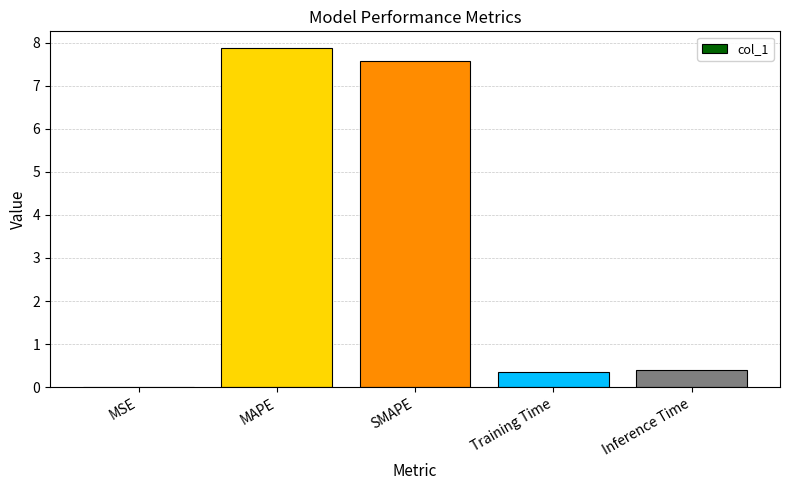

What is the approximate value at SMAPE?

7.6